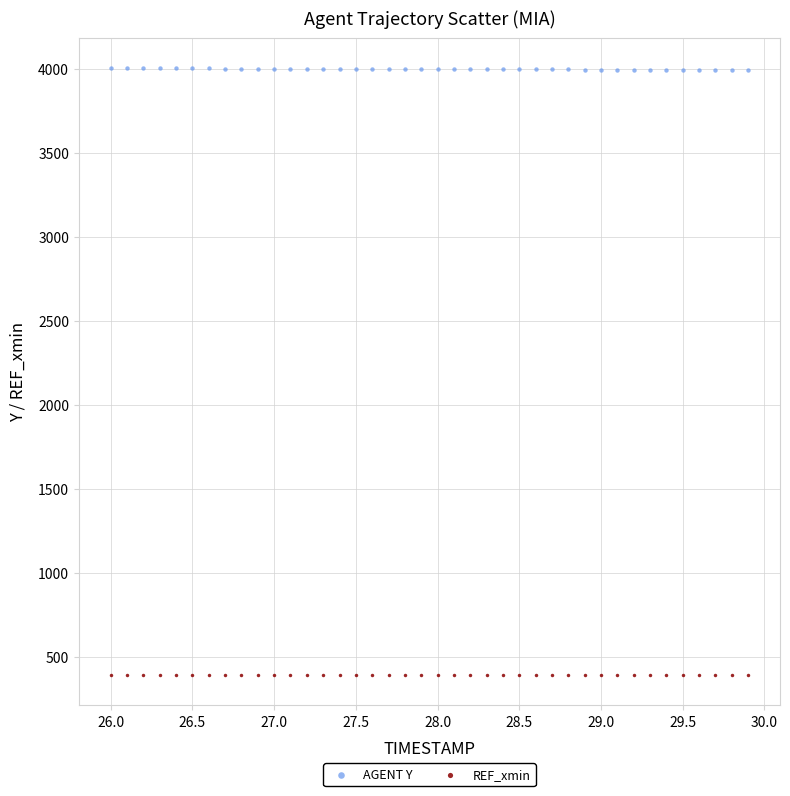

Which series contains the lowest Y value?

REF_xmin